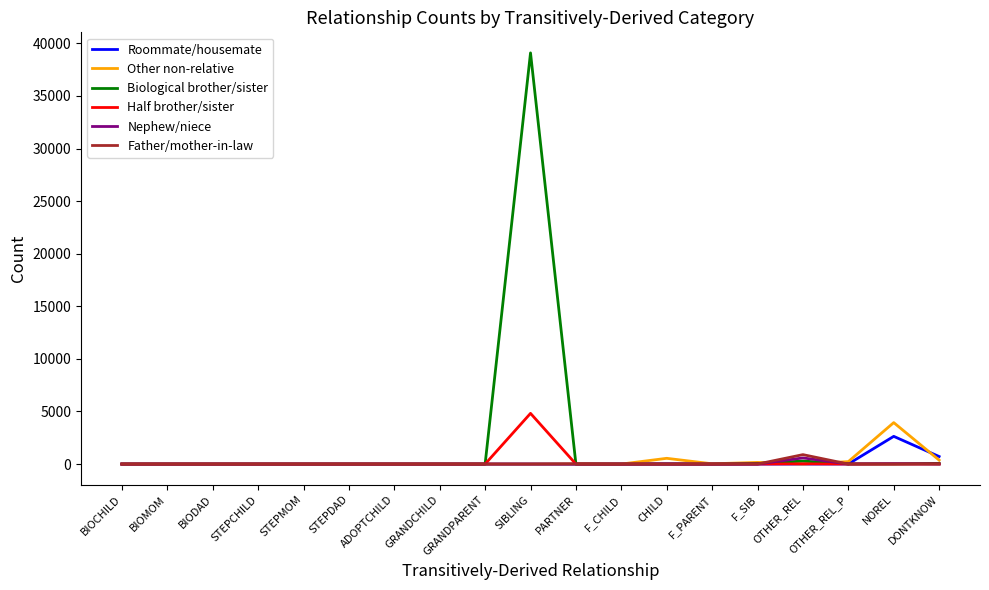

What position from the left is CHILD?

13